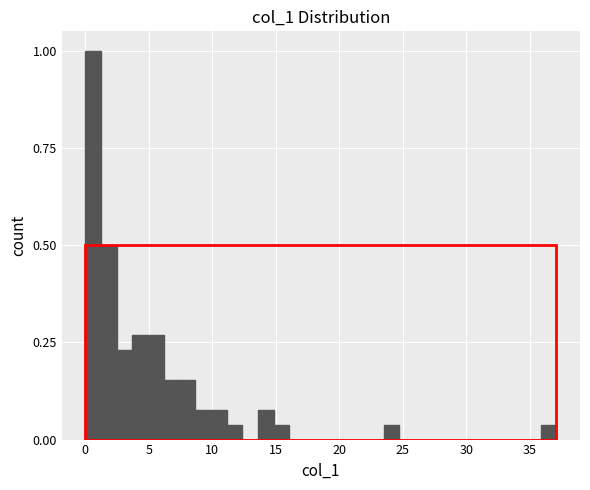

Read against the x-axis, roughly where is the centre of the tallest bar?

0.5